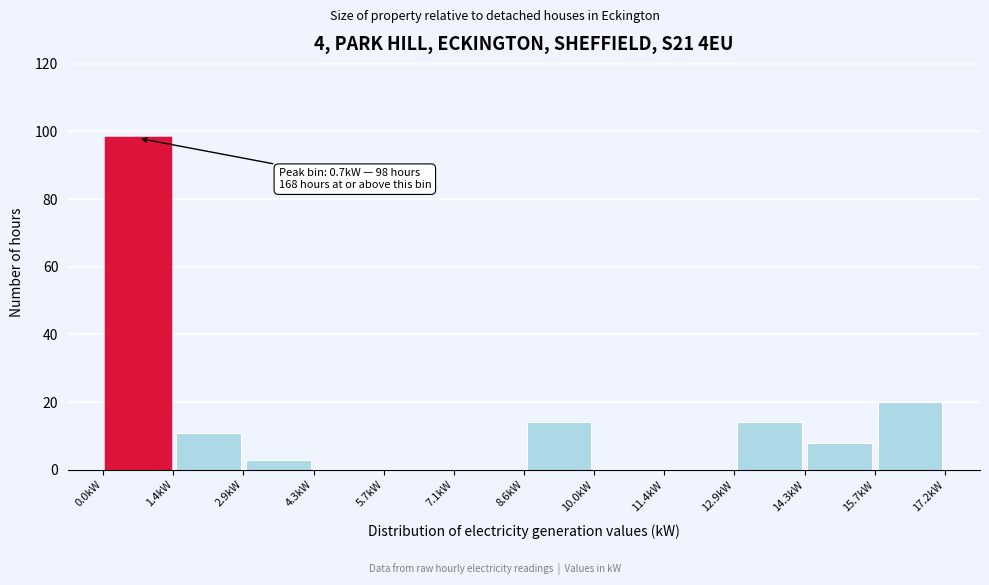

Which range on the x-axis has the tallest bar?

0.0 to 1.4